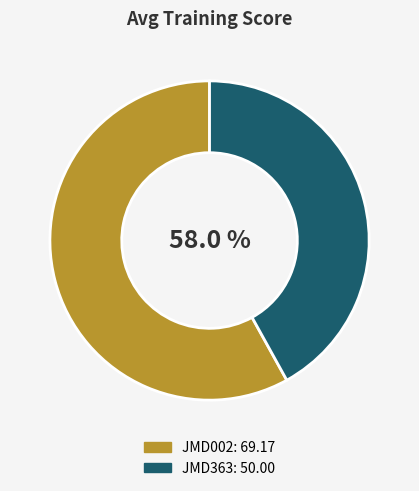

To the nearest percent, what is the difference between the largest and smallest slice percentages?

16%